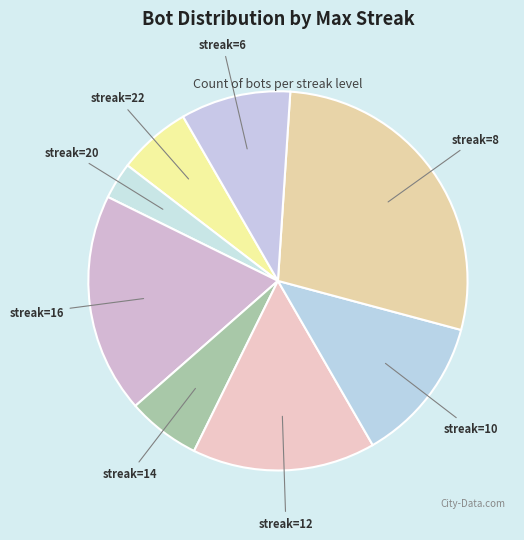

How many slices are in this pie chart?

8